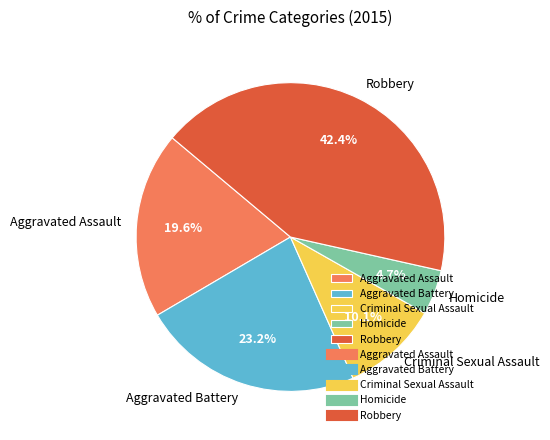

To the nearest percent, what is the difference between the Robbery and Aggravated Battery slice percentages?

19%